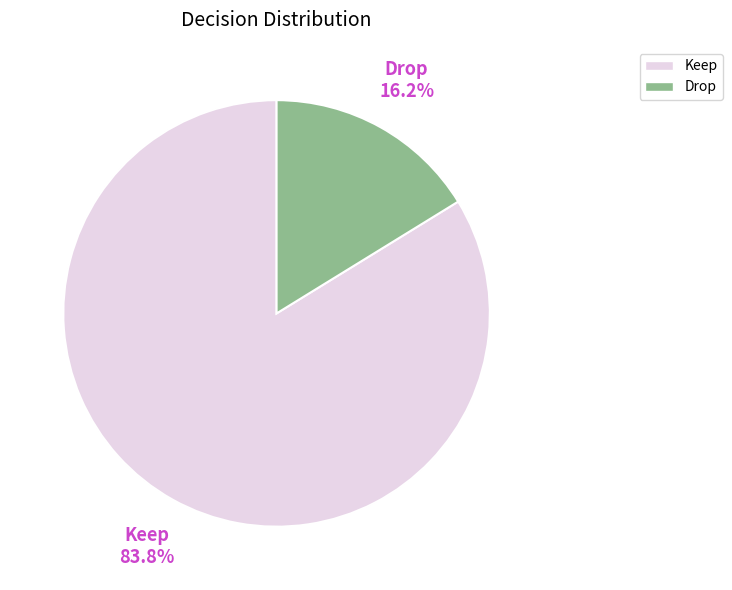

Does Keep account for over 50% of the chart?

Yes